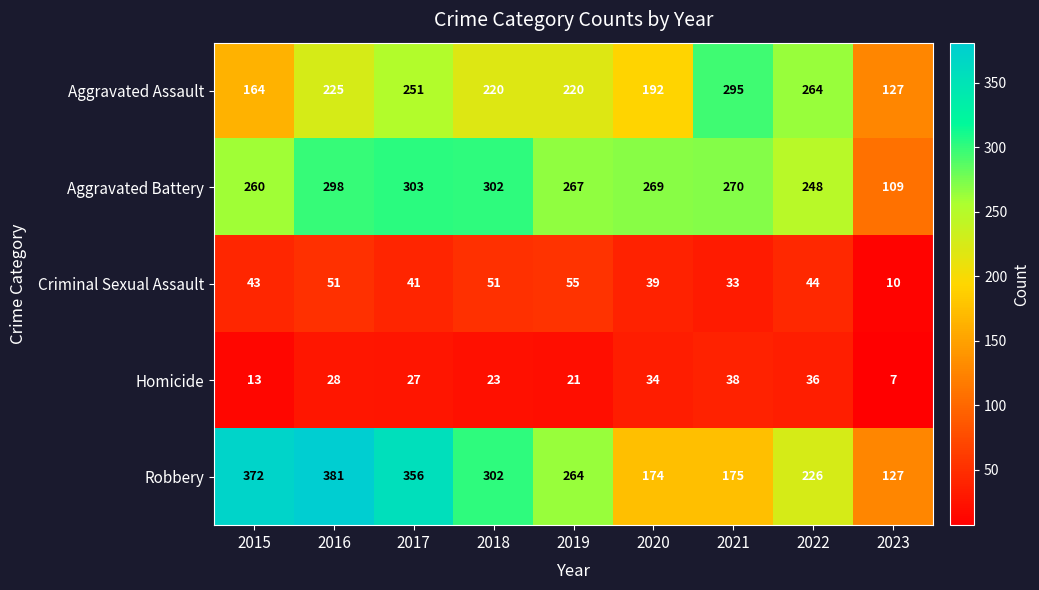

Which series changed the most between 2016 and 2020?

Robbery